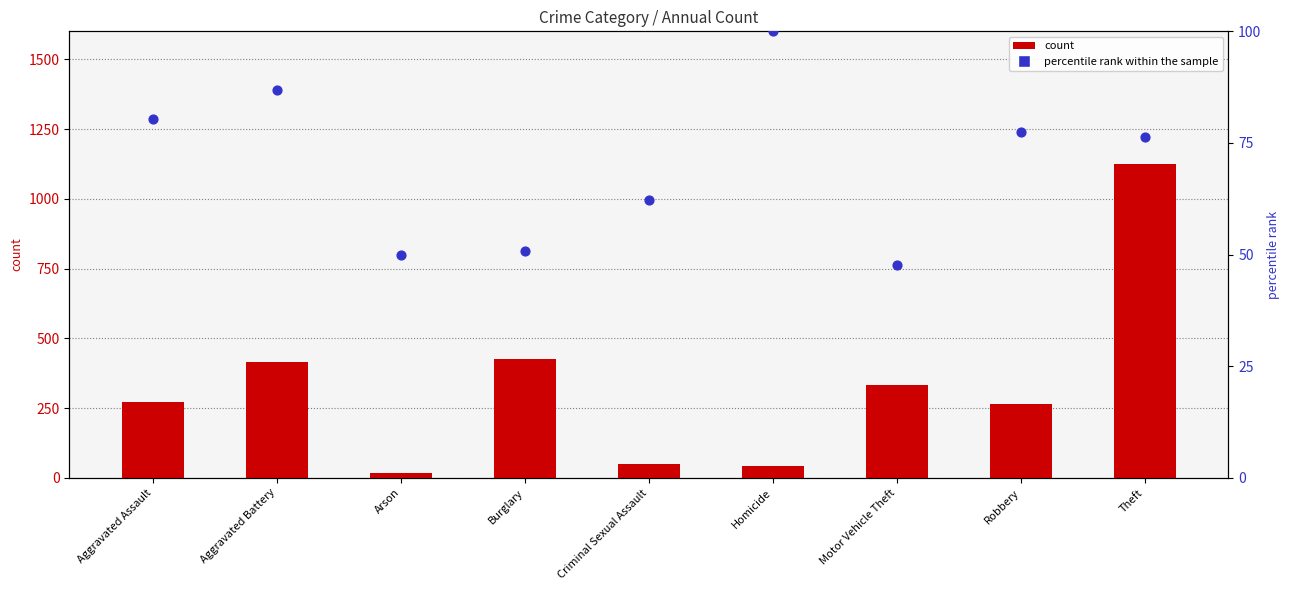

Which series contains the lowest Y value?

count